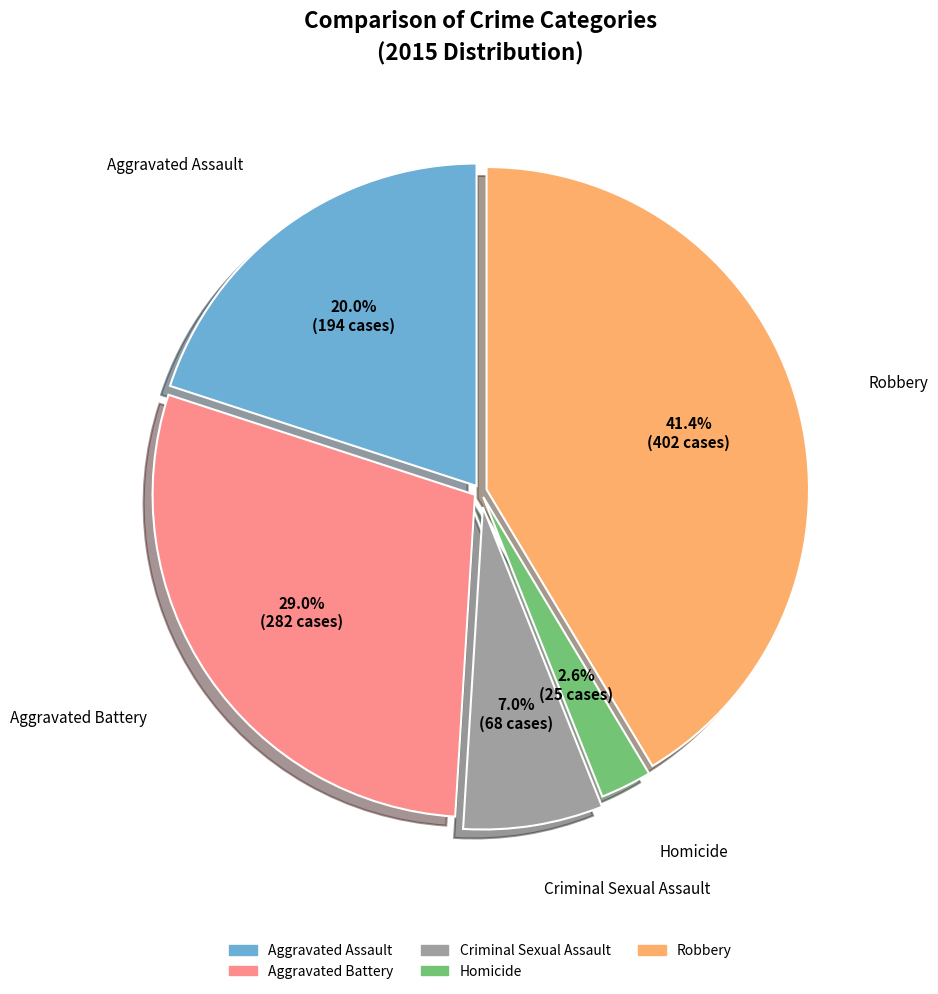

To the nearest percent, what is the average slice percentage?

20%